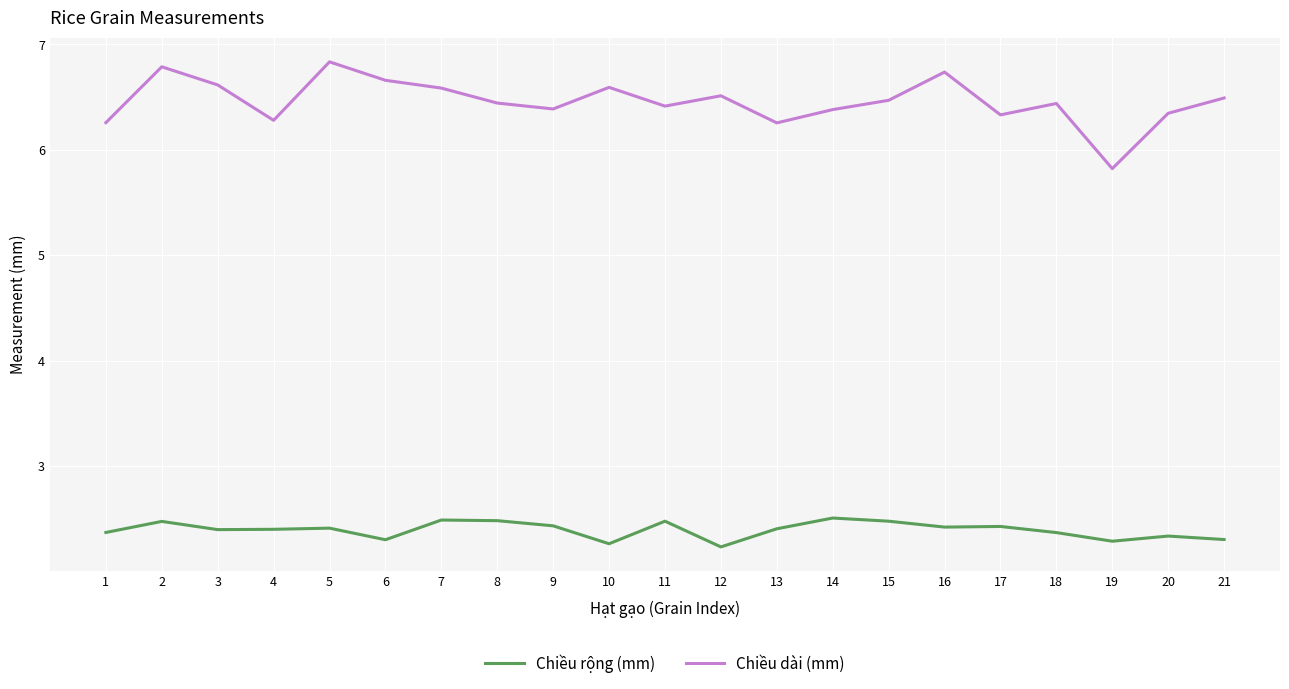

Reading right to left, extract all data points from this chart.

Chiều rộng (mm): 21=2.3	20=2.3	19=2.3	18=2.4	17=2.4	16=2.4	15=2.5	14=2.5	13=2.4	12=2.2	11=2.5	10=2.3	9=2.4	8=2.5	7=2.5	6=2.3	5=2.4	4=2.4	3=2.4	2=2.5	1=2.4
Chiều dài (mm): 21=6.5	20=6.3	19=5.8	18=6.4	17=6.3	16=6.7	15=6.5	14=6.4	13=6.3	12=6.5	11=6.4	10=6.6	9=6.4	8=6.4	7=6.6	6=6.7	5=6.8	4=6.3	3=6.6	2=6.8	1=6.3